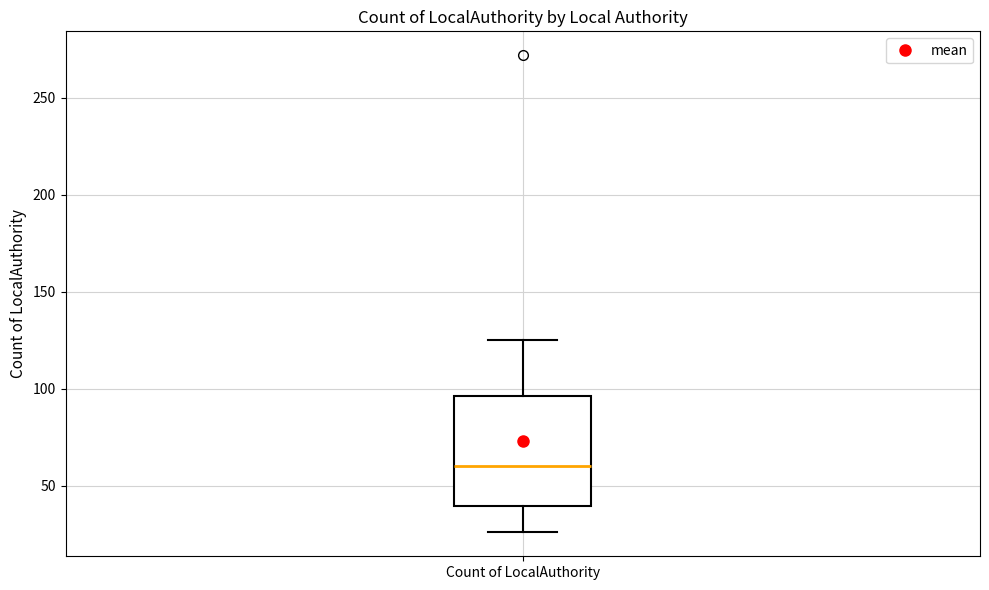

Where does the median line of the box for Count of LocalAuthority sit on the y-axis? The values are not printed on the chart, so give them approximately, as read against the axis.

60